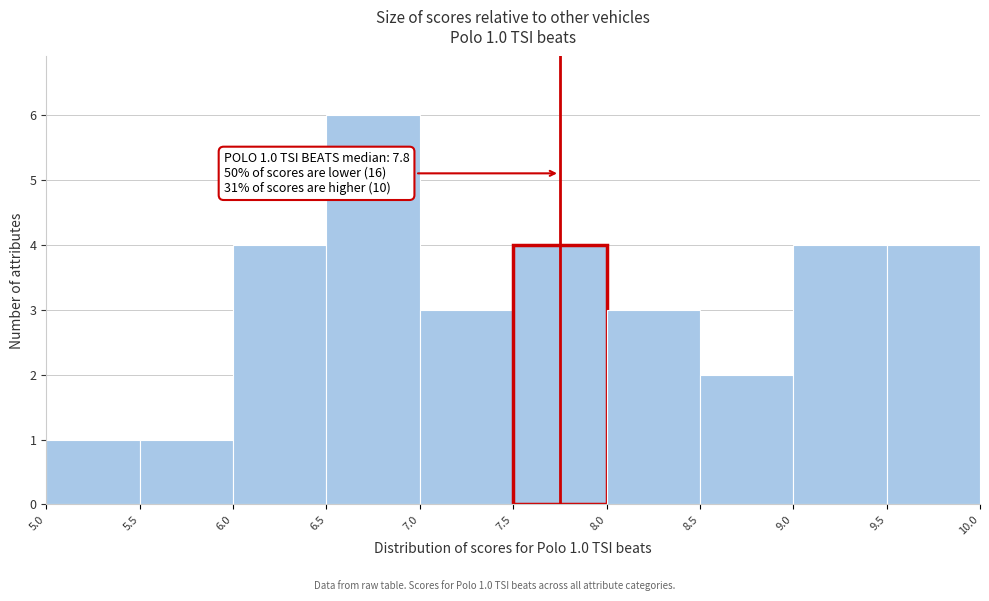

Over which range of the x-axis is the bar tallest?

6.5 to 7.0